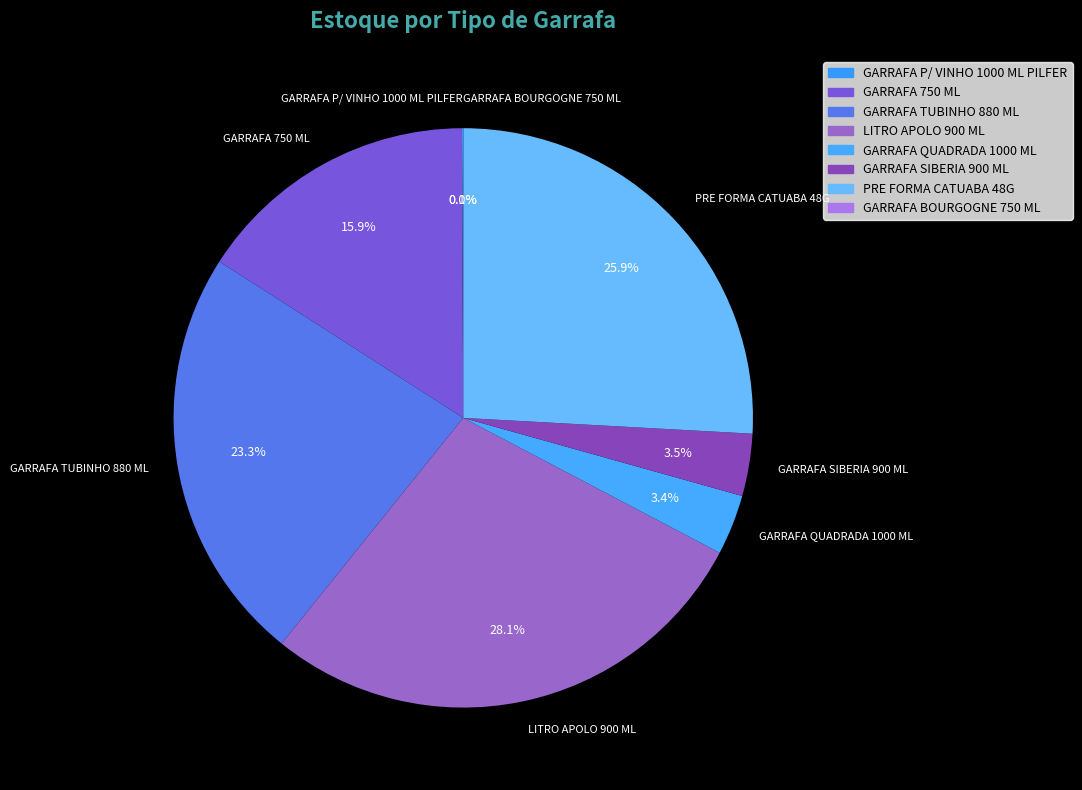

Which has a higher value, GARRAFA TUBINHO 880 ML or LITRO APOLO 900 ML?

LITRO APOLO 900 ML